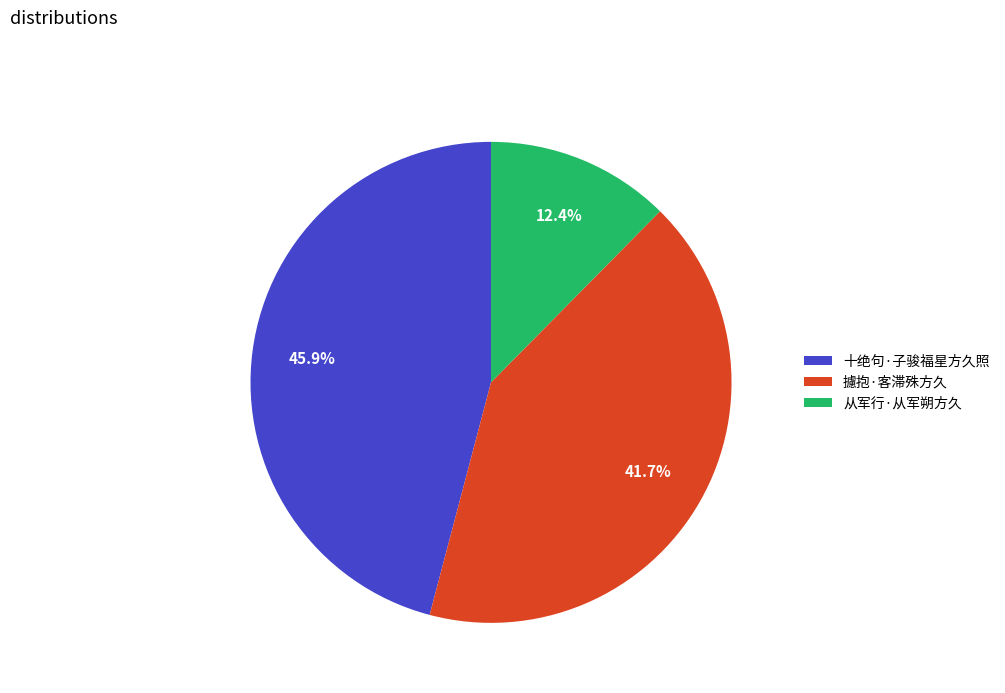

Does any single category account for the majority?

No